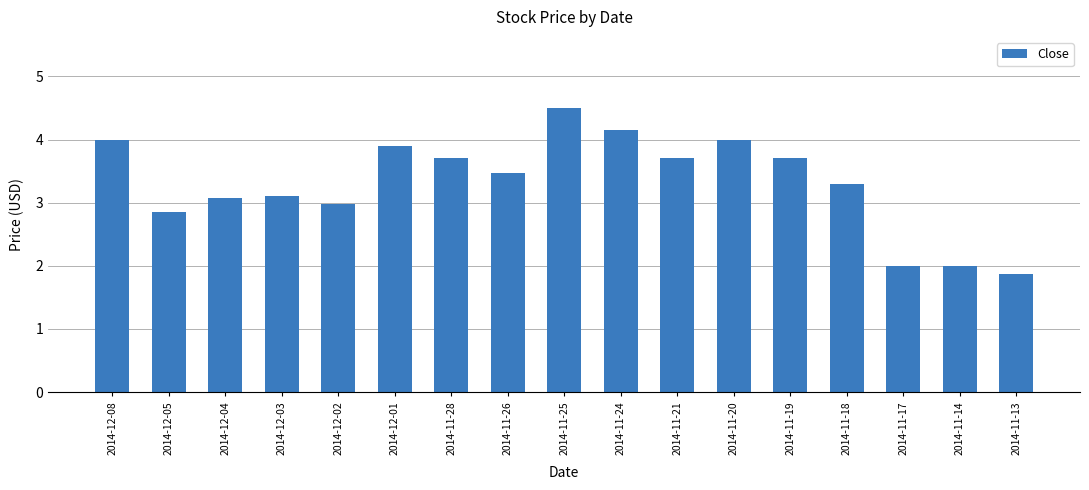

Where does the data first go above 3?

2014-12-08